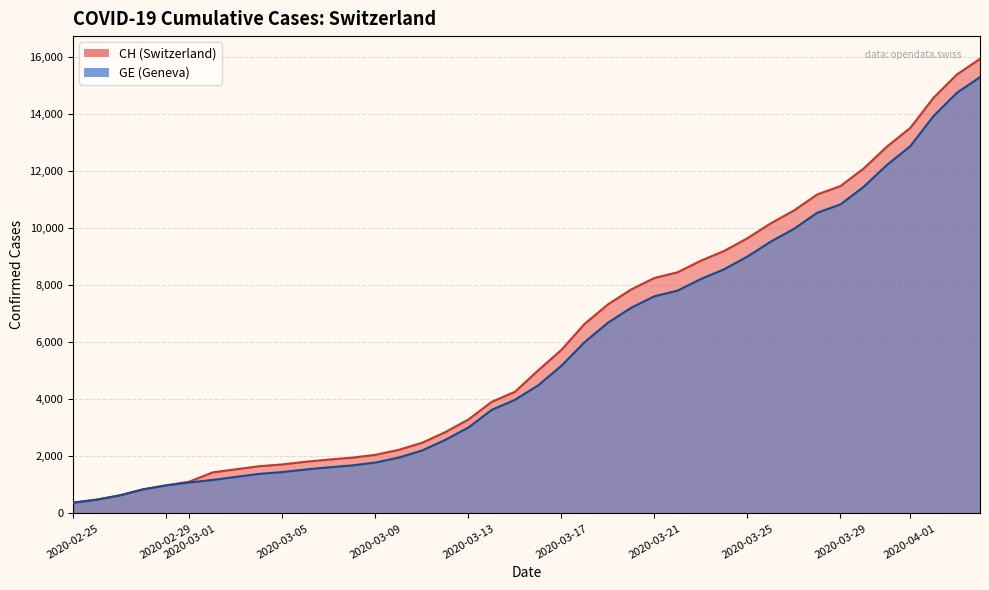

Does the chart display data point markers on the line(s)?

No